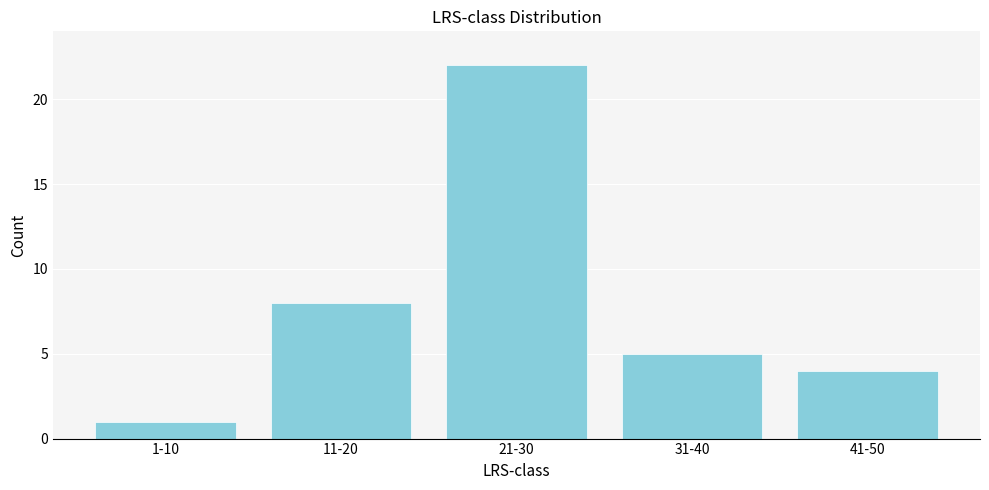

Reading left to right, extract all data points from this chart.

1	8	22	5	4